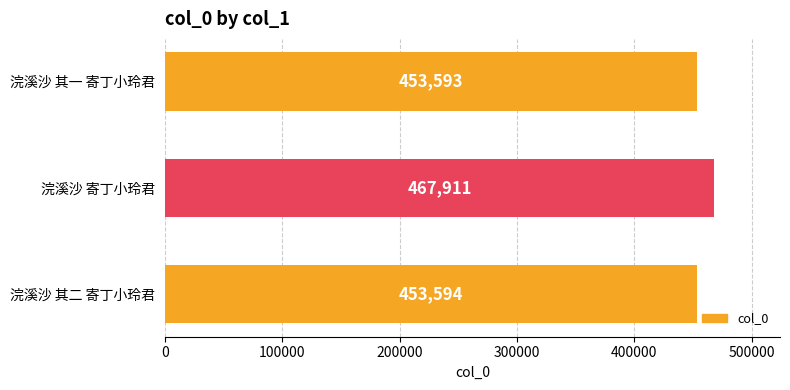

Reading top to bottom, what are all the values shown in this chart?

453593	467911	453594